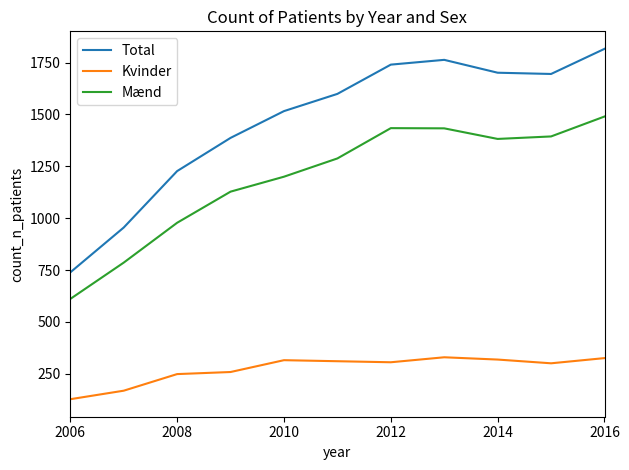

Rank the series by their maximum value, from highest to lowest.

Total, Mænd, Kvinder